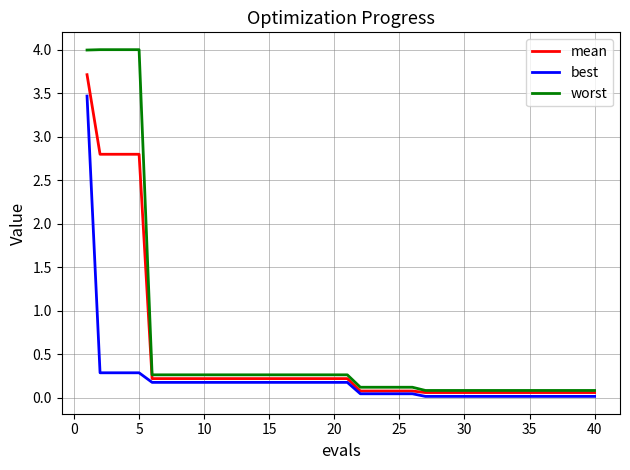

What is the greatest value displayed?

4.0